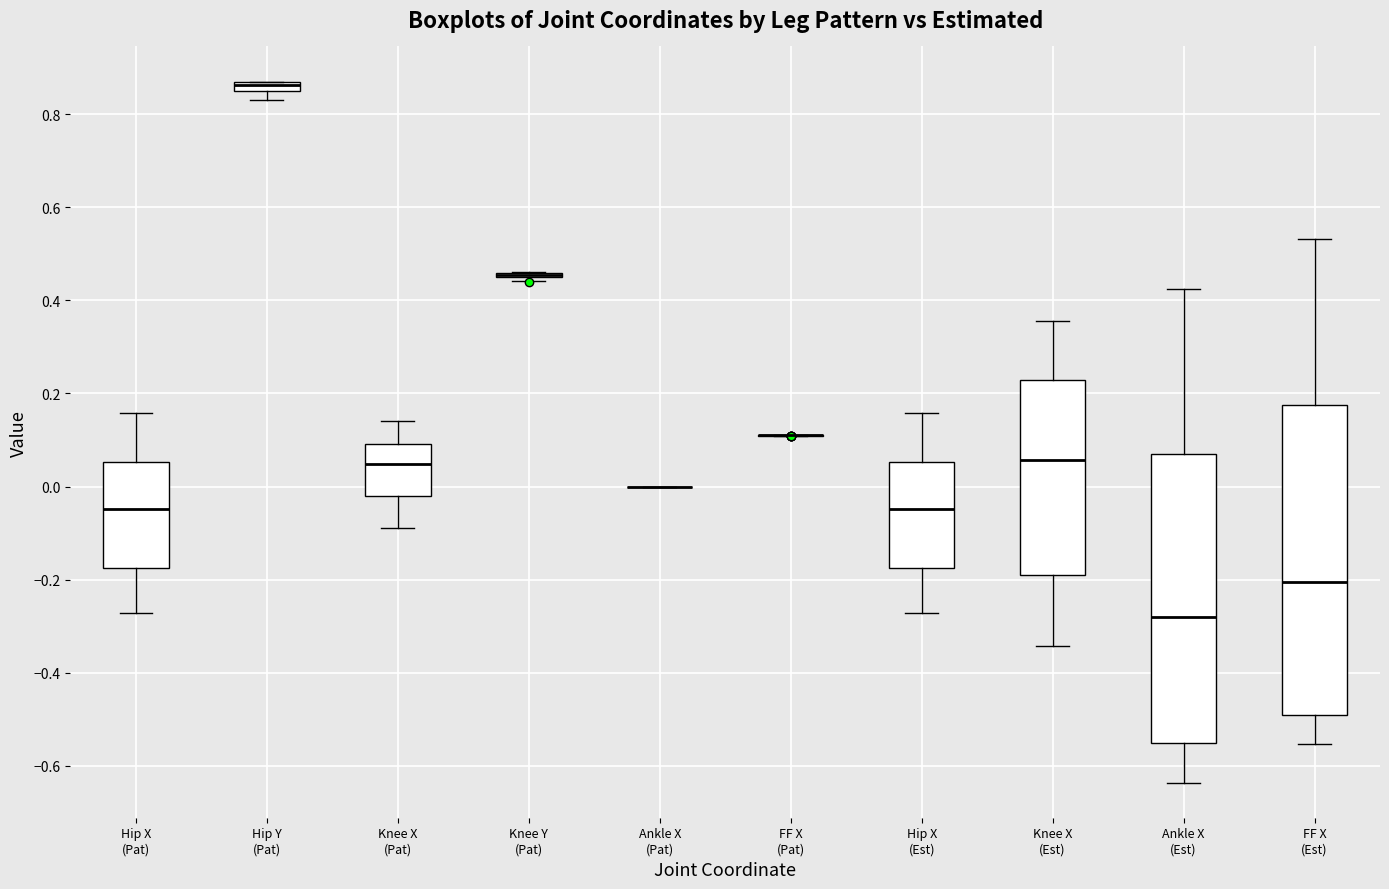

Where does the lower whisker of the box for FF X (Est) end on the y-axis? The values are not printed on the chart, so give them approximately, as read against the axis.

-0.56